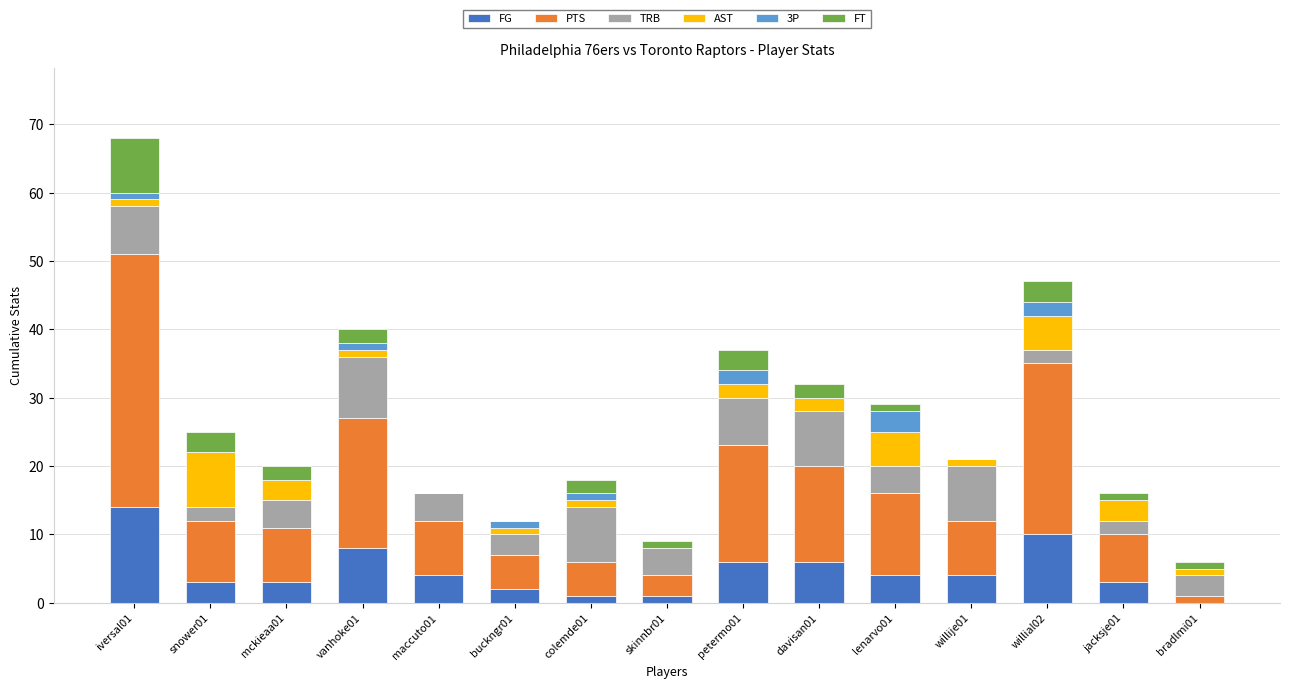

What is the maximum value for FG?

14